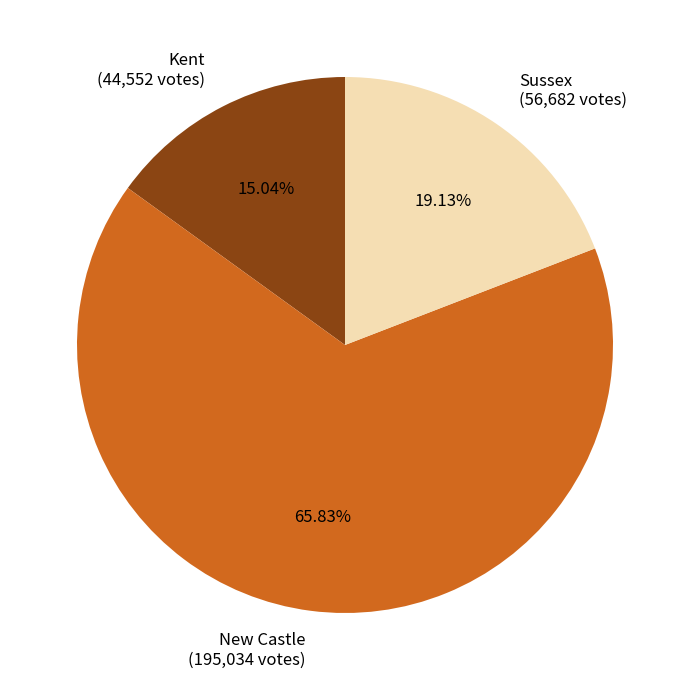

Is it true that Kent is 1% of the pie?

False